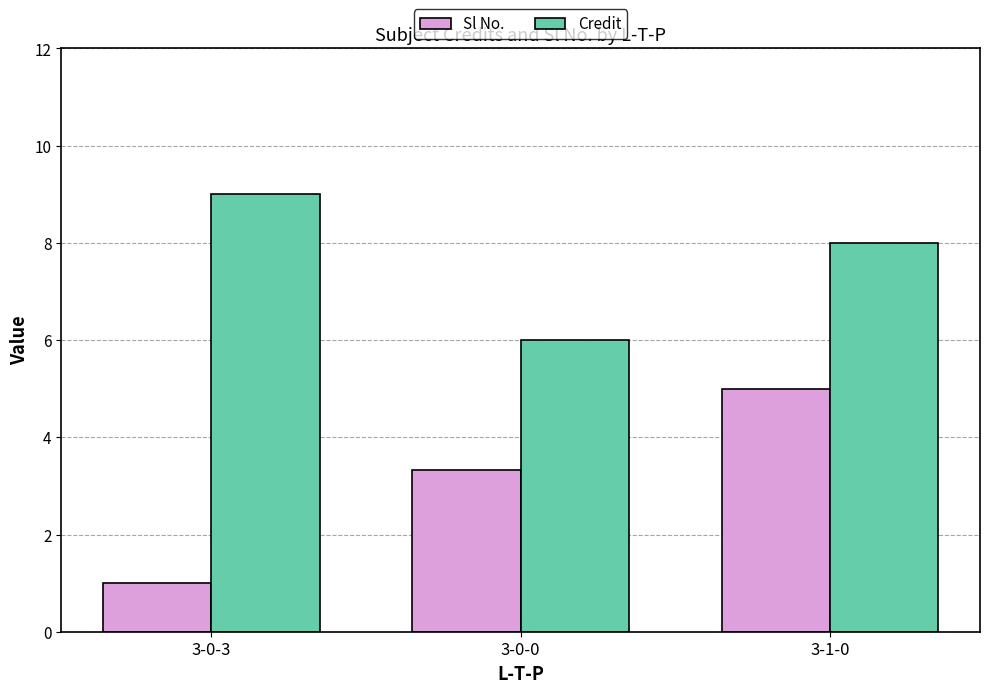

What is the highest value of the Sl No. series?

5.0